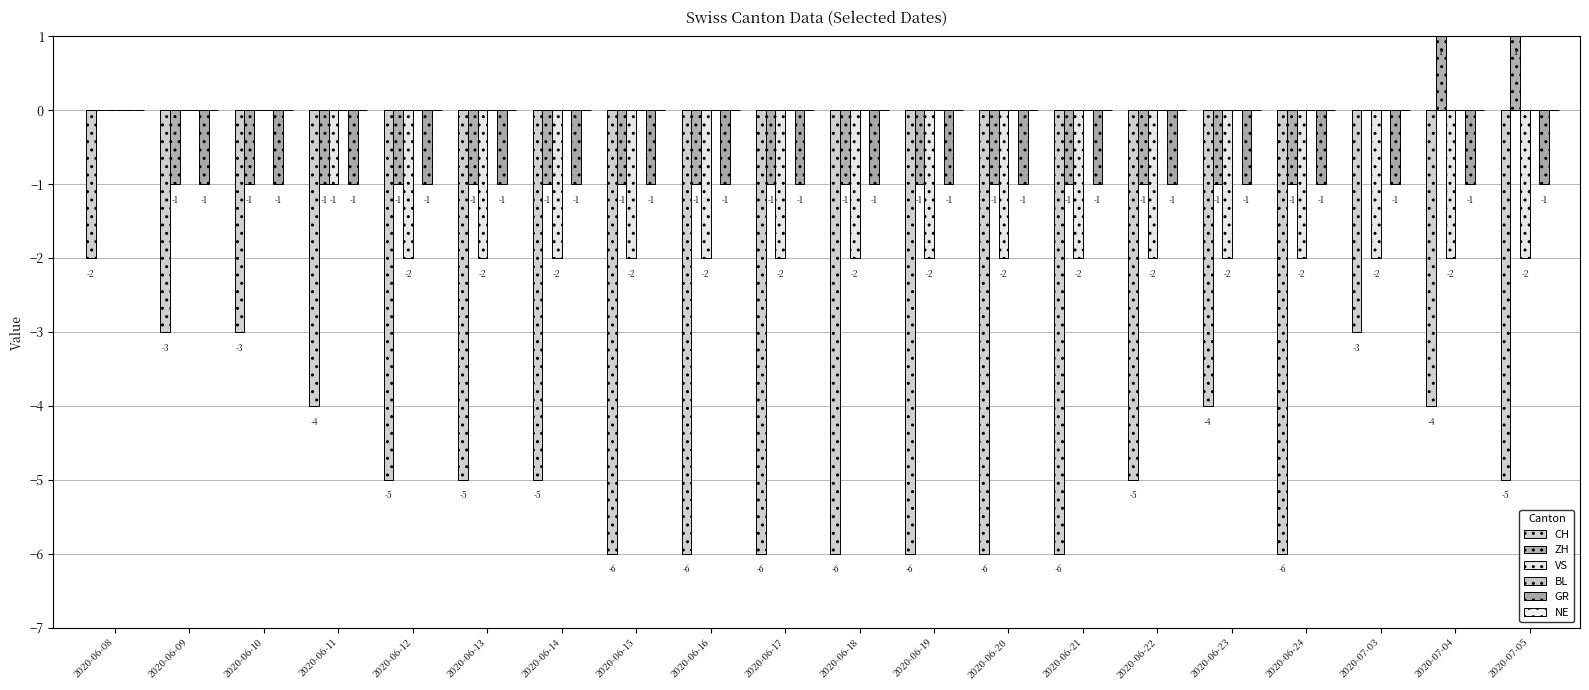

The VS series shows -3 at 2020-06-22. True or false?

False